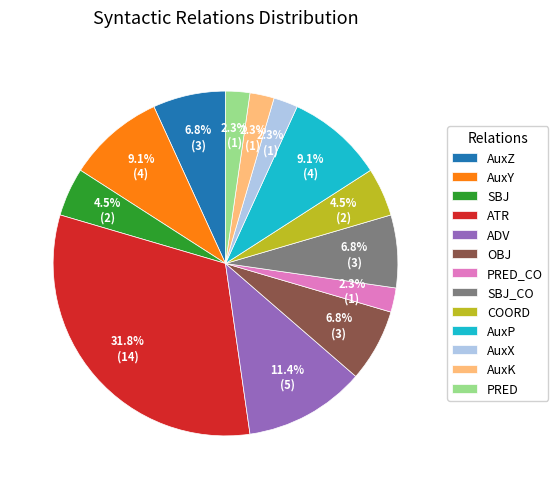

Does OBJ account for over 50% of the chart?

No